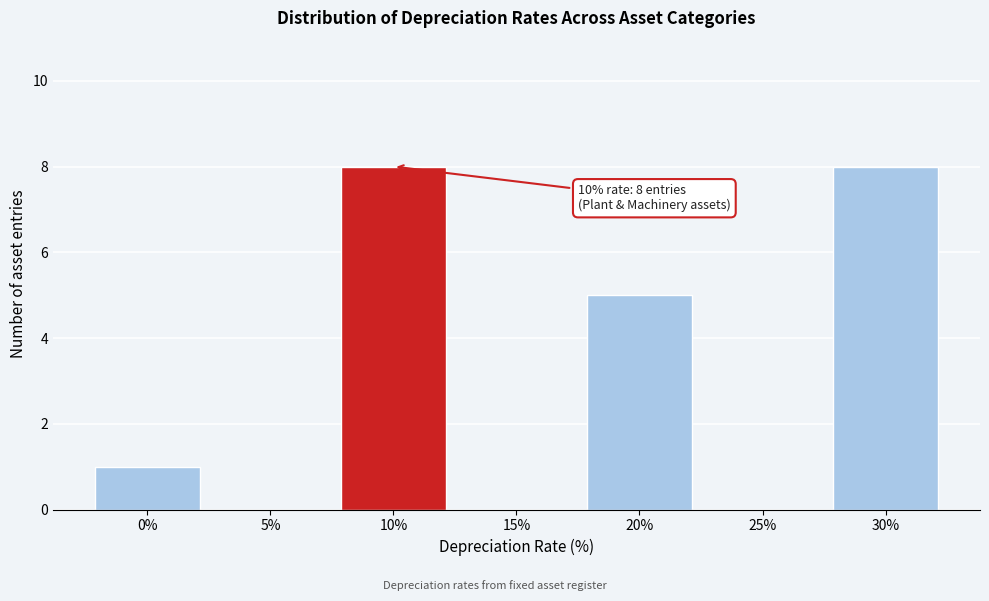

Reading left to right, transcribe all the data shown in this chart.

0%=1	5%=0	10%=8	15%=0	20%=5	25%=0	30%=8